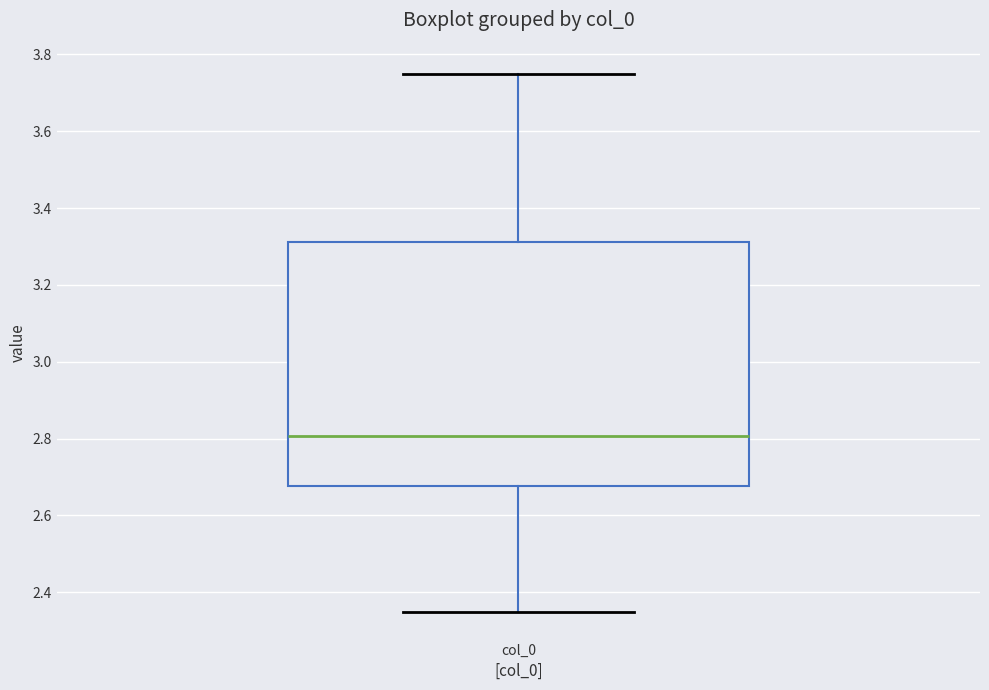

Read this box plot against the y-axis: the position of the median line, the range covered by the box, and the ends of both whiskers. The values are not printed on the chart, so give them approximately, as read against the axis.

median 2.80, box 2.68 to 3.32, whiskers 2.34 to 3.74